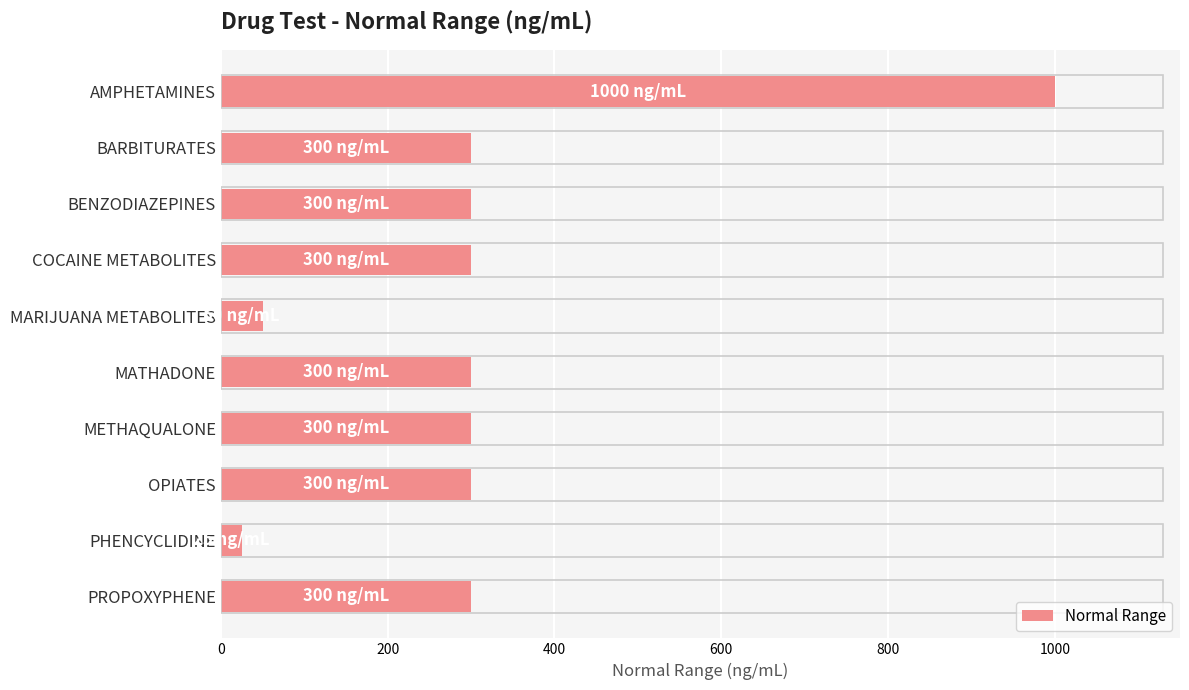

Approximately how many times larger is the value at PROPOXYPHENE compared to BENZODIAZEPINES?

1.0